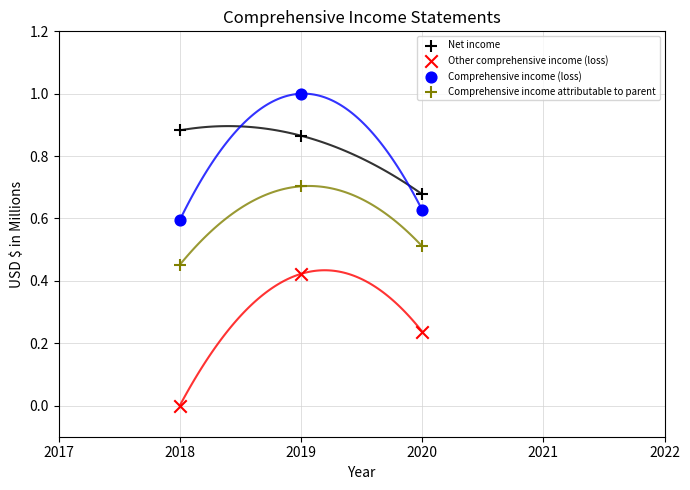

What are all the series names shown in the legend?

Net income, Other comprehensive income (loss), Comprehensive income (loss), Comprehensive income attributable to parent